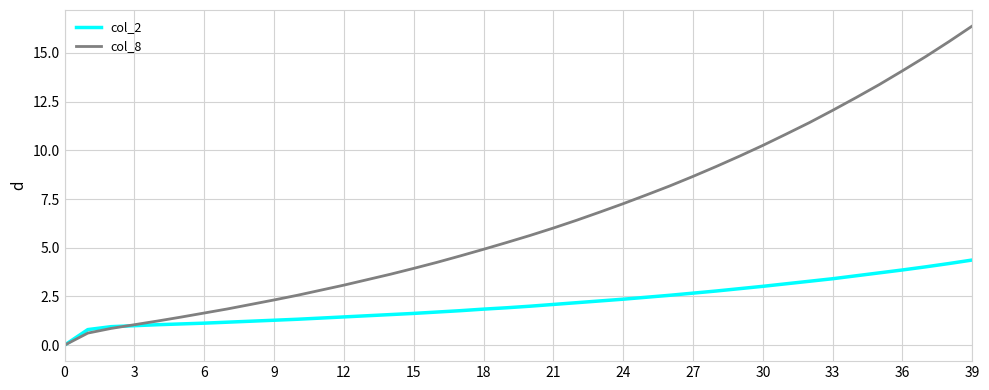

Which series has the widest spread of values?

col_8